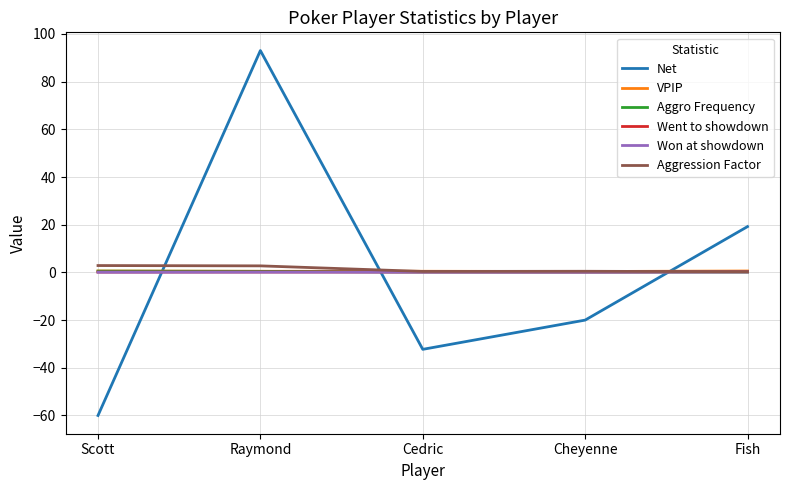

What are all the series names shown in the legend?

Net, VPIP, Aggro Frequency, Went to showdown, Won at showdown, Aggression Factor